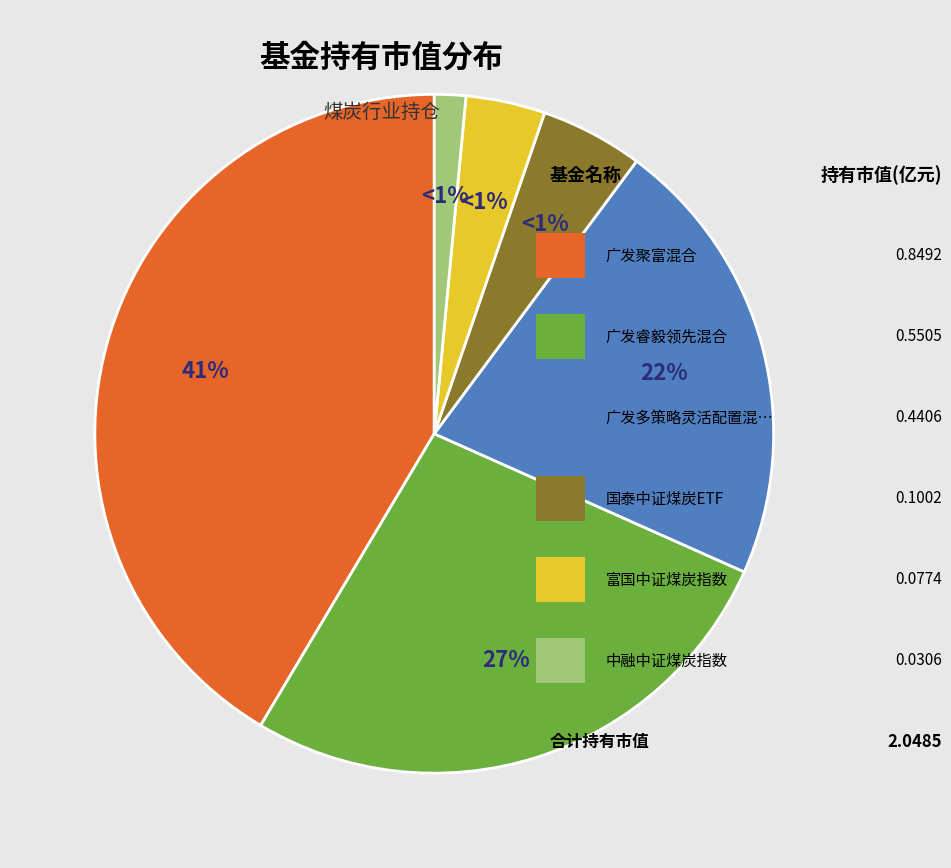

To the nearest percent, what is the average slice percentage?

17%